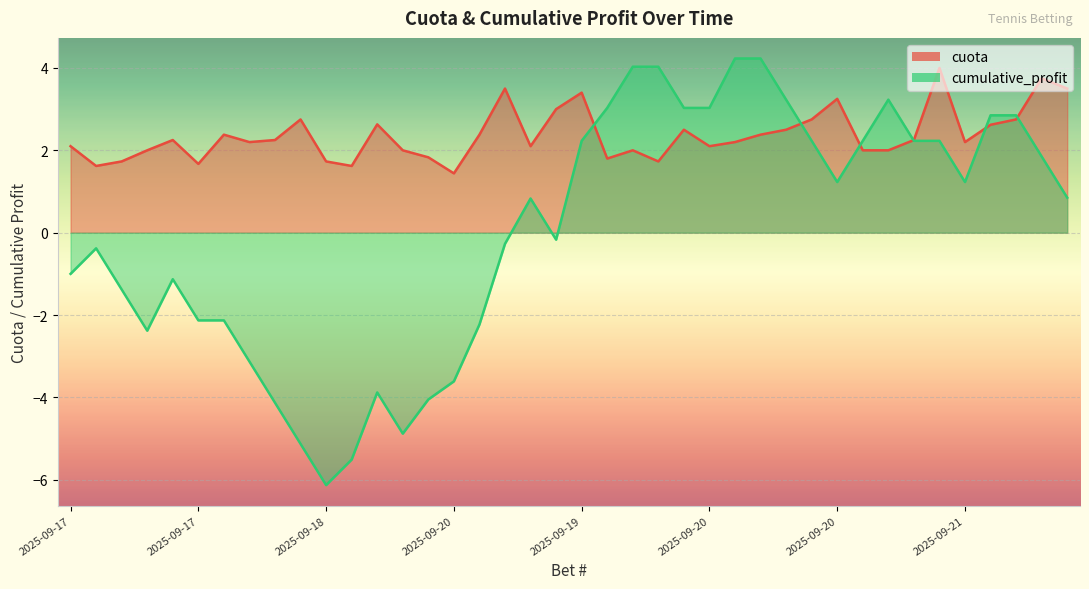

What is the total value across all series at 2025-09-20?

-2.2